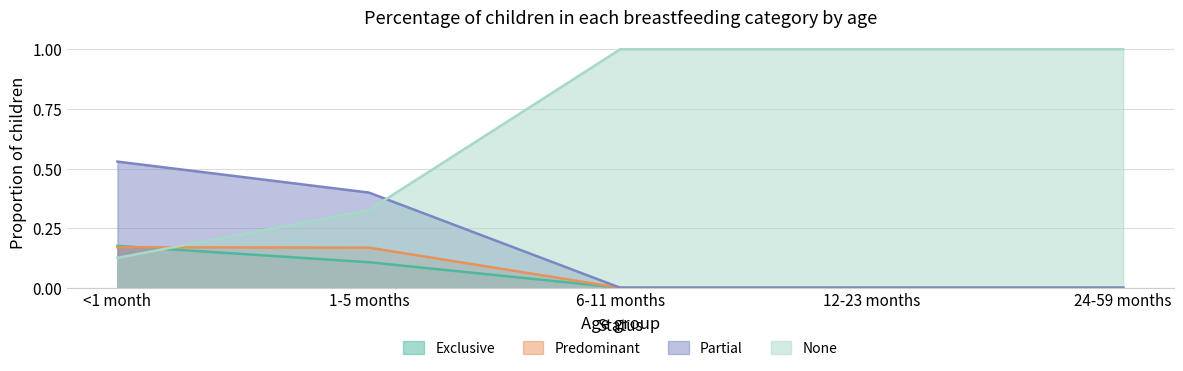

What is the spread (max minus min) of values at 1-5 months?

0.3